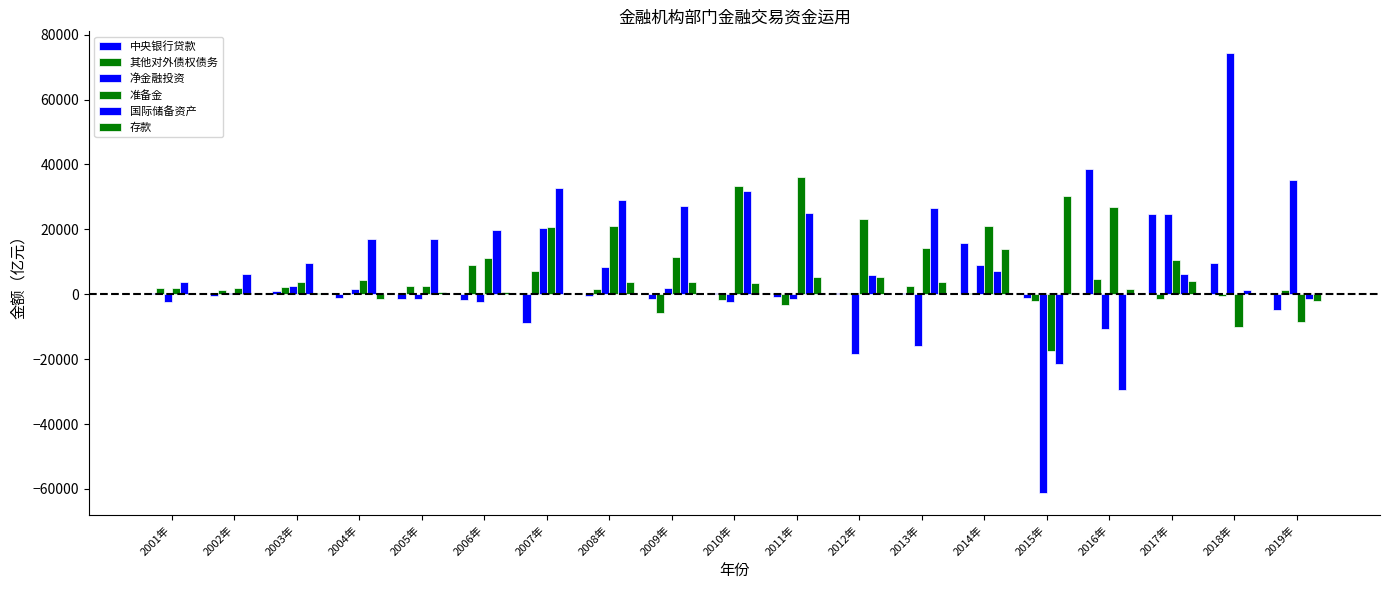

How many groups of bars are there?

19